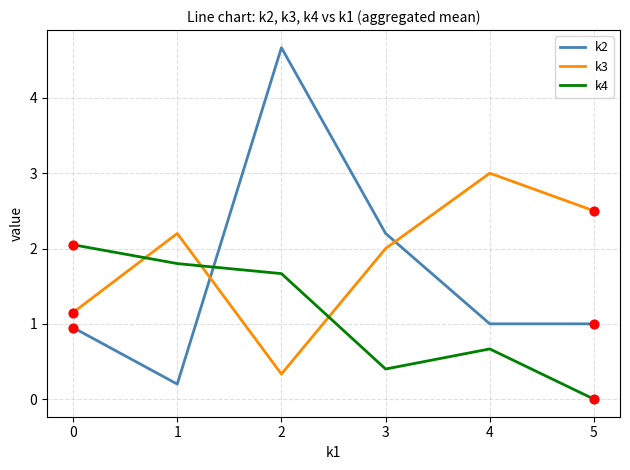

At which category is the sum across all series the highest?

2